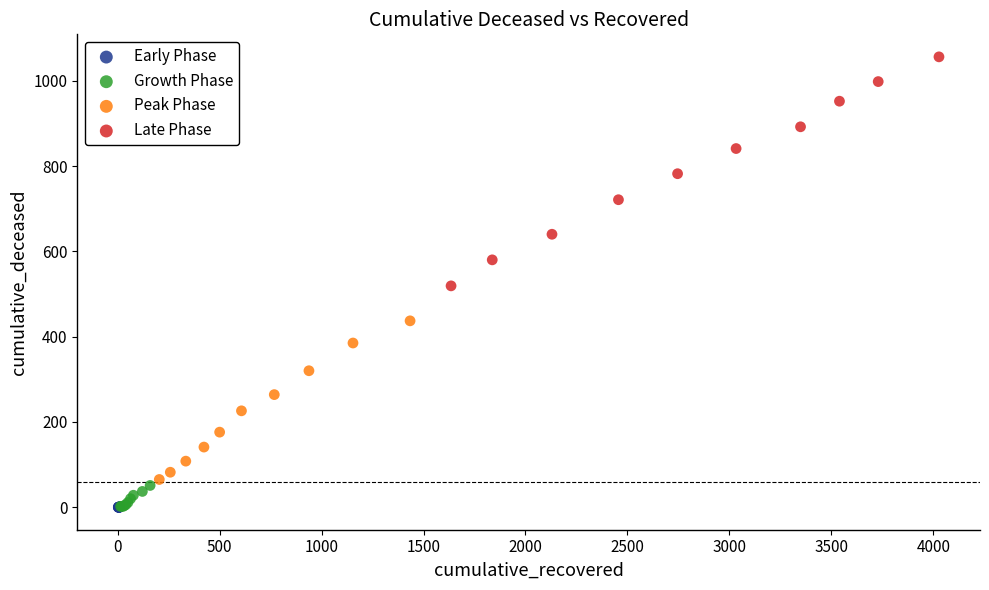

Which series has the largest Y range (max minus min)?

Late Phase